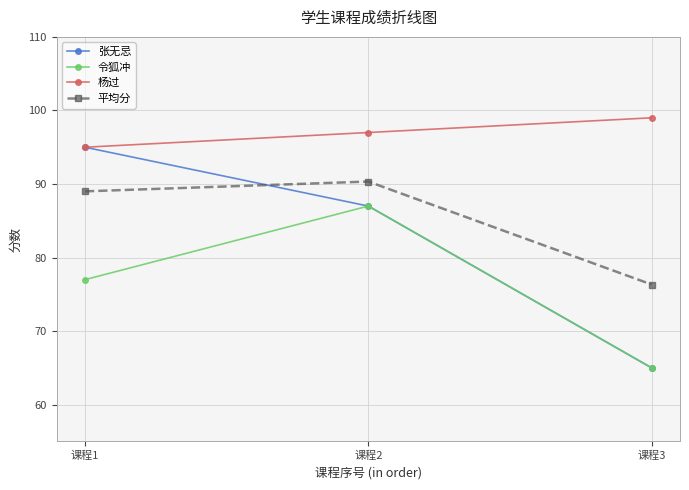

What is the difference between the highest and lowest values at 课程3?

34.0